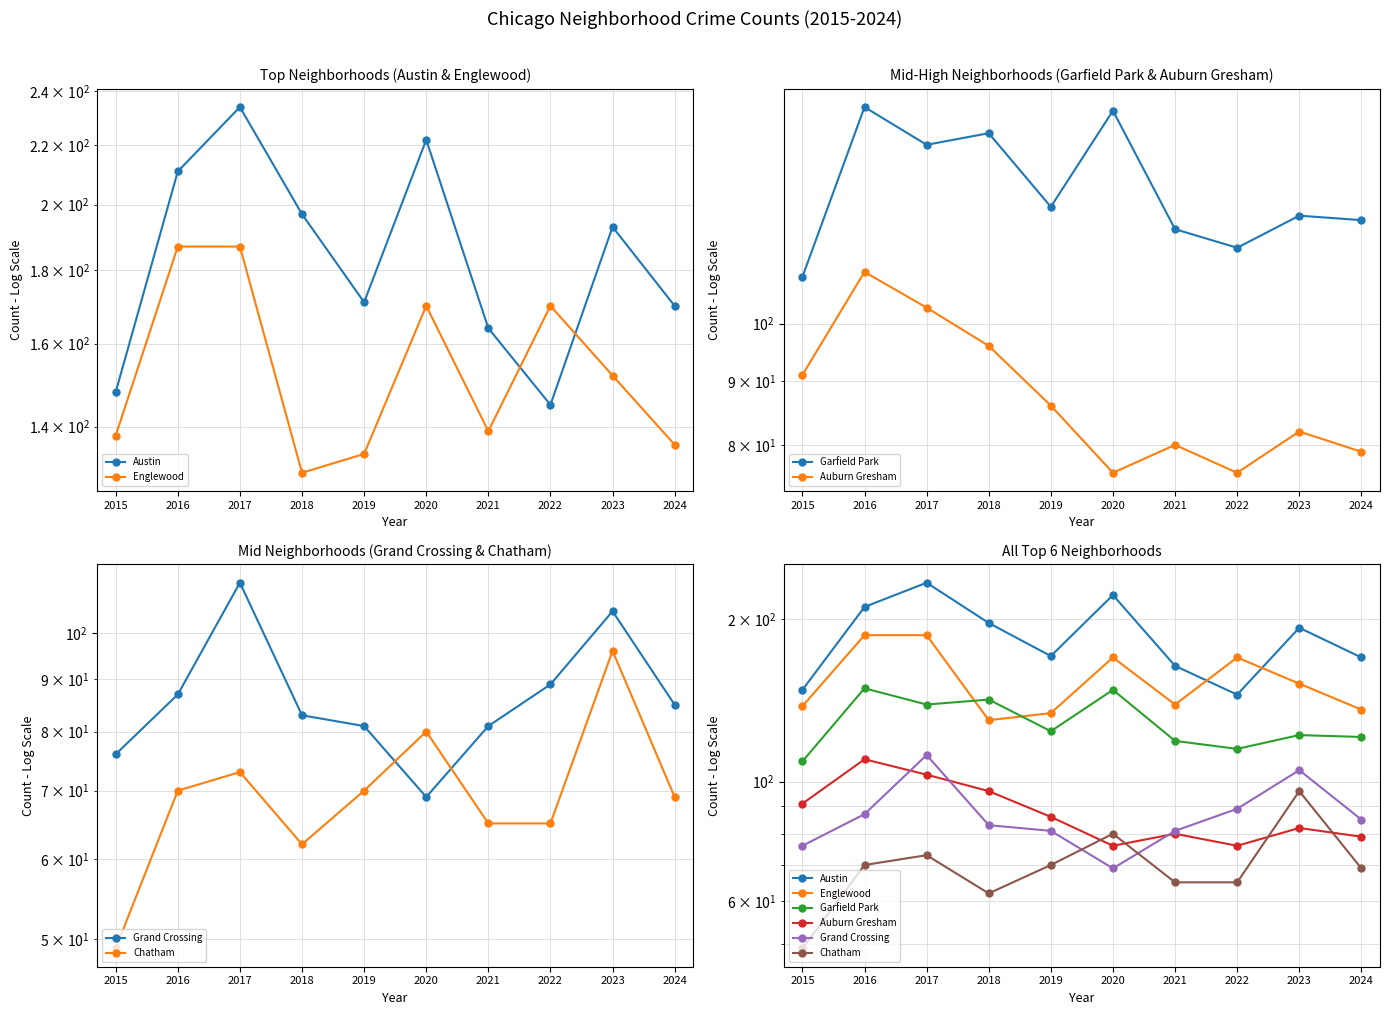

At which label does Englewood first exceed 152?

2016